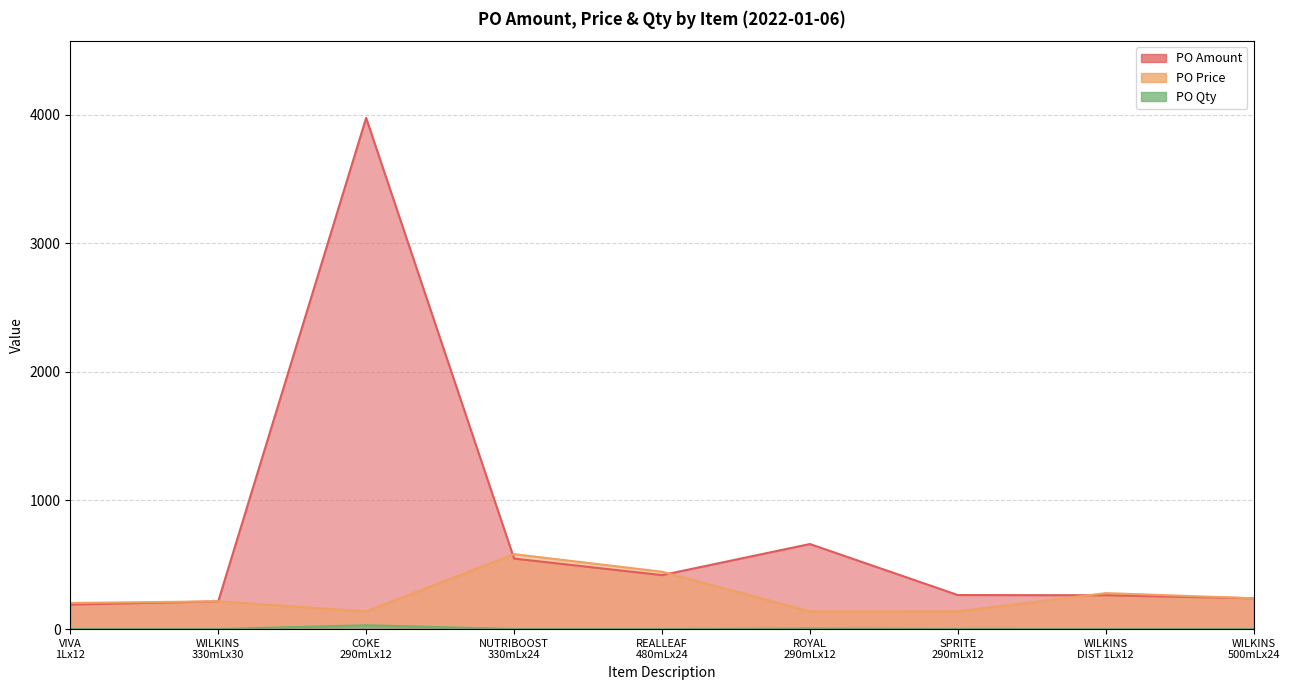

Is it true that PO Qty equals 5.0 at ROYAL 290mLx12?

True